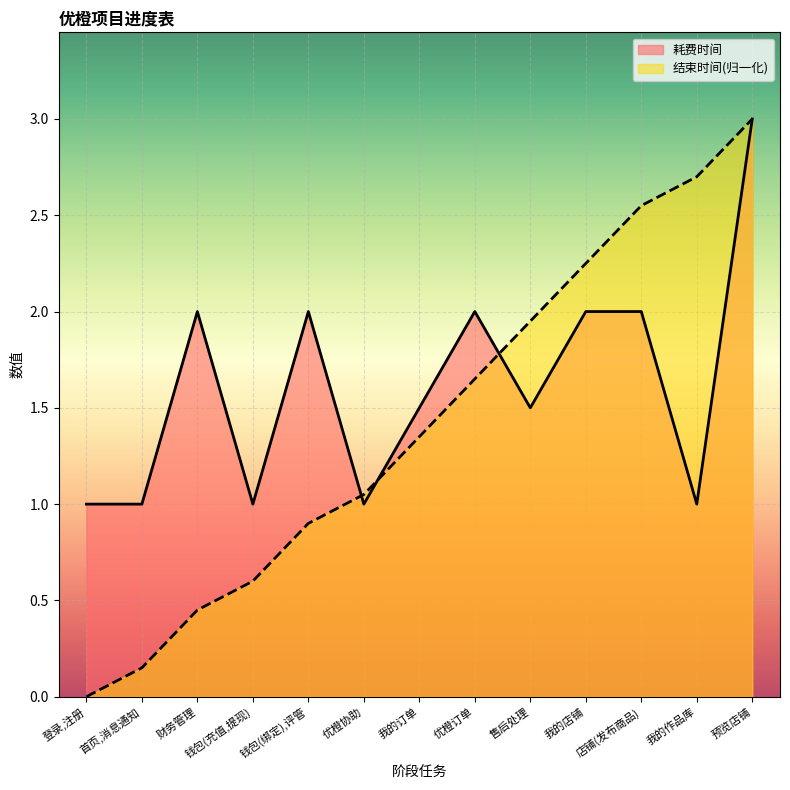

What is the difference between the 结束时间 values at 首页,消息通知 and 钱包(绑定),评管?

0.7